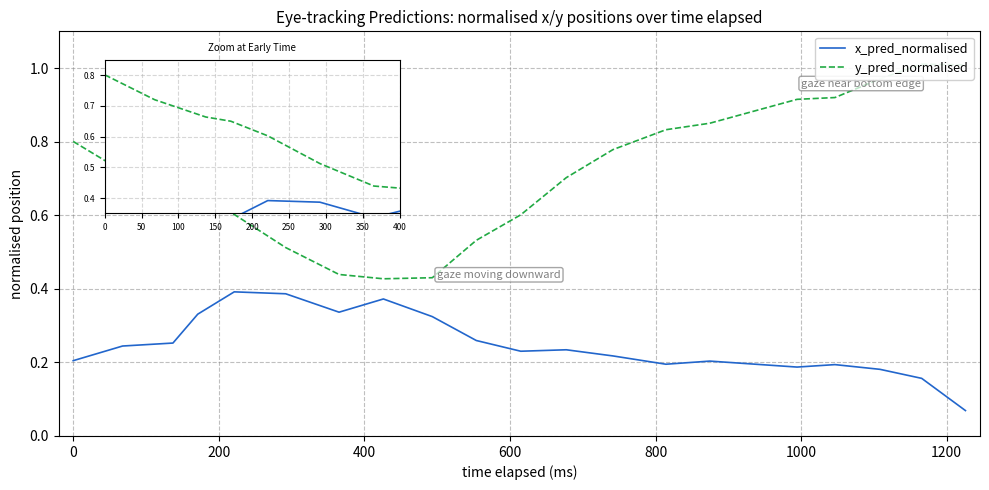

How many series are shown in this chart?

2